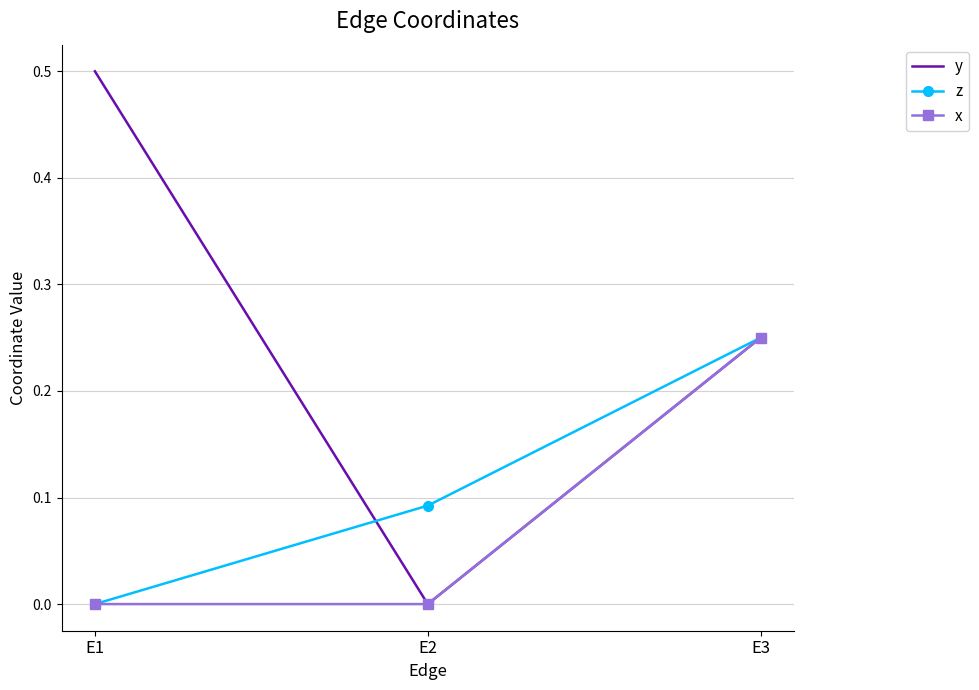

True or false: x has a value of 0.1 at E2.

False